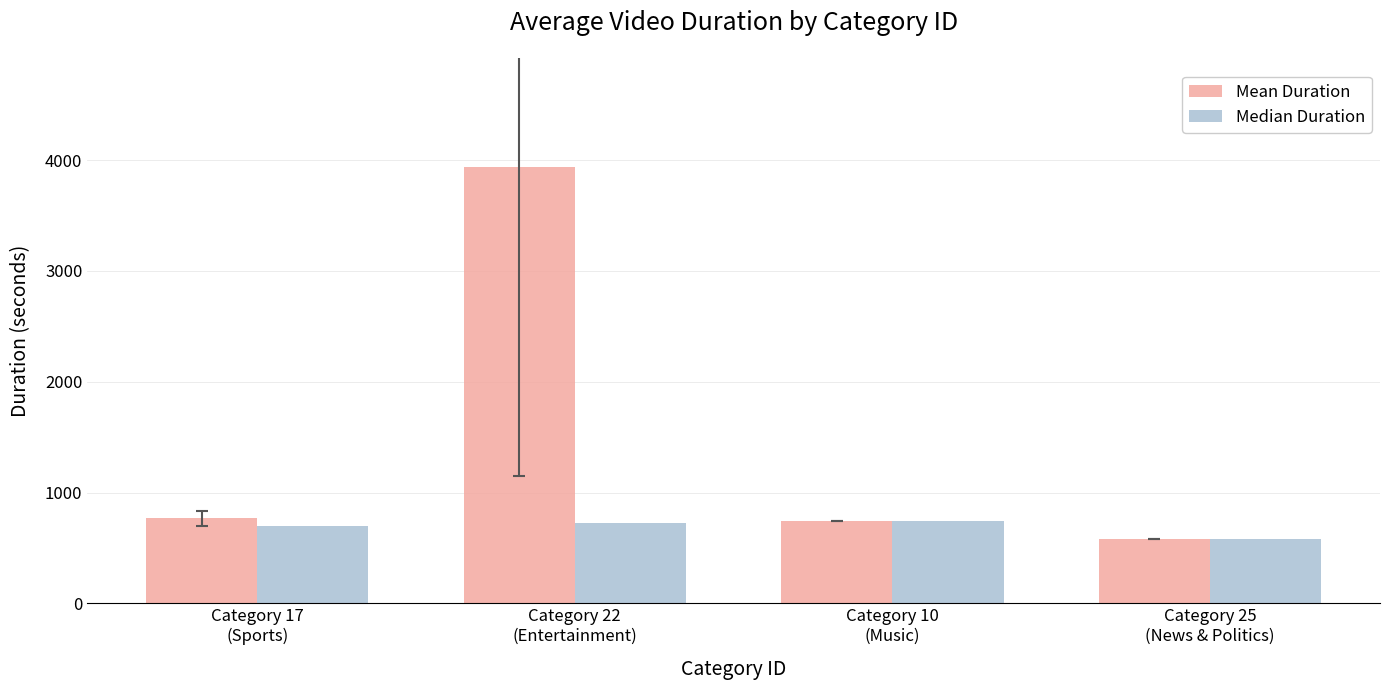

Which category has the lowest value in the Mean Duration series?

Category 25
(News & Politics)